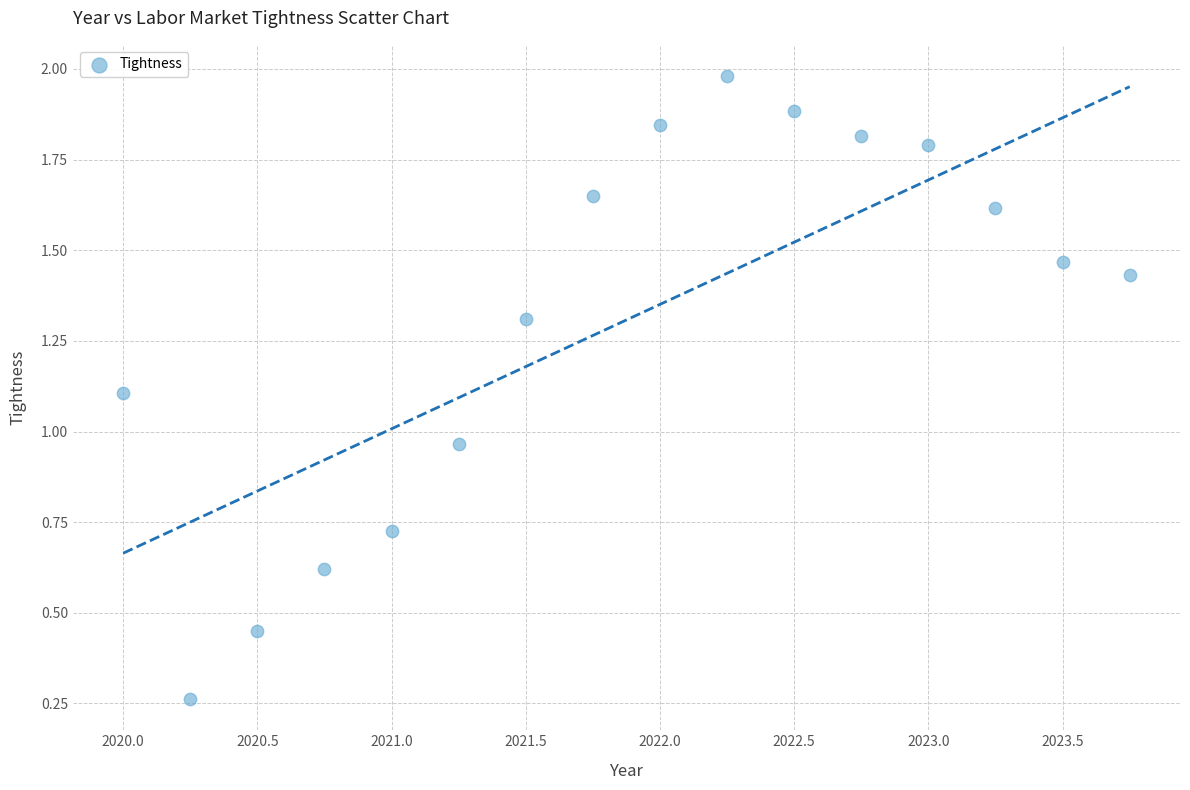

What is the range of Y values (max minus min)?

1.7